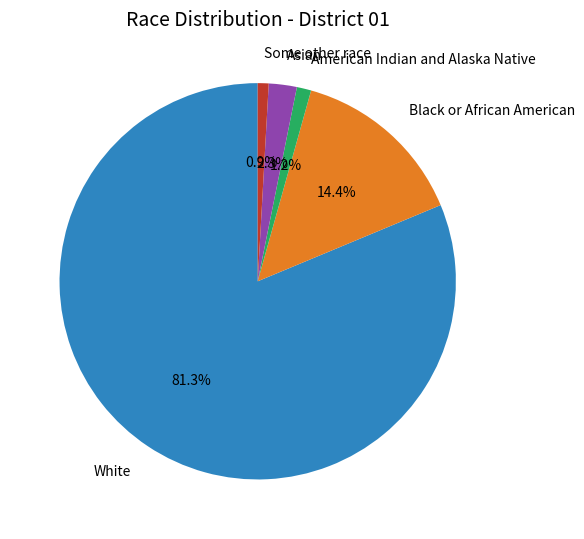

To the nearest percent, what is the combined percentage of Black or African American and White?

96%